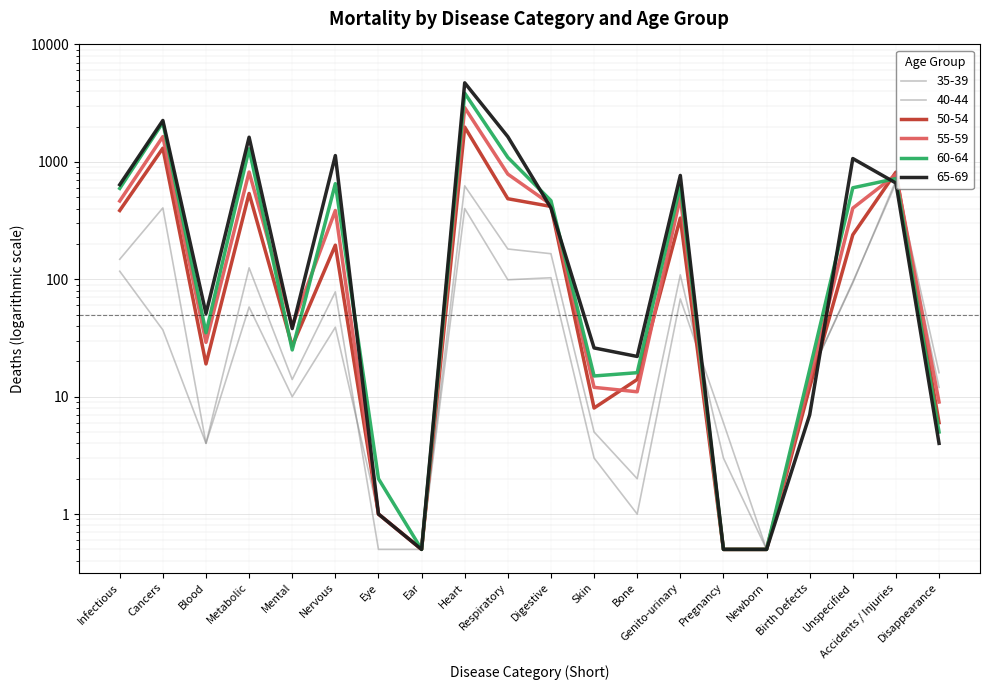

How many times do 50-54 and 40-44 cross each other?

3